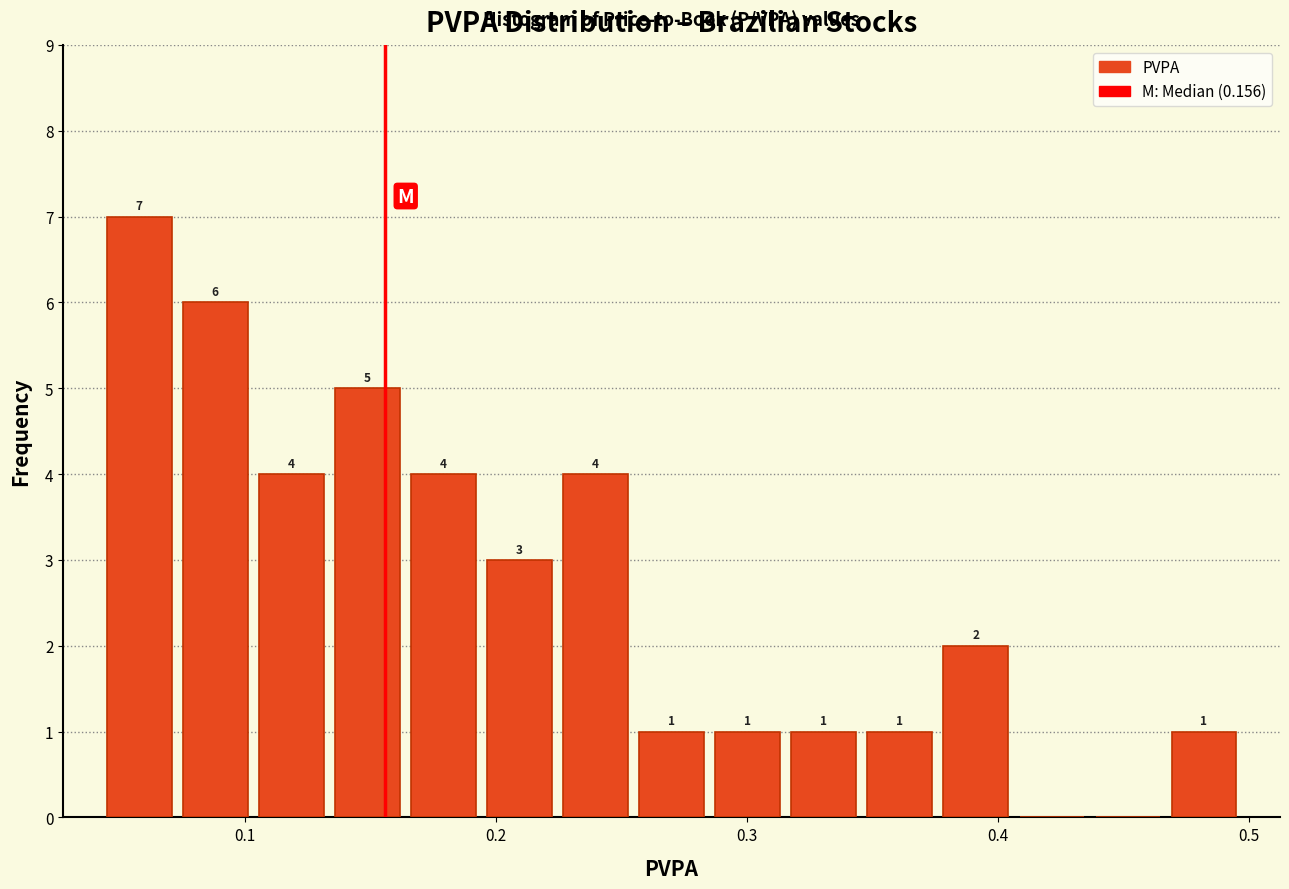

Around what value on the x-axis is the tallest bar? Give the approximate position of its centre, as read against the axis.

0.06